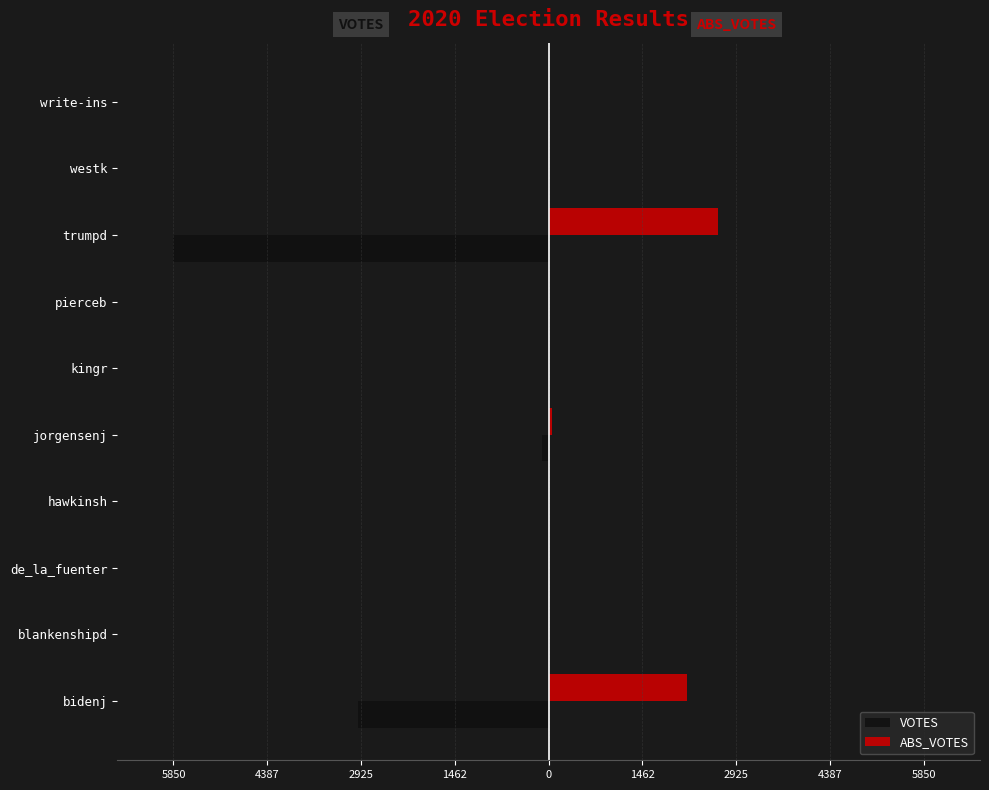

Which series has the widest spread of values?

VOTES